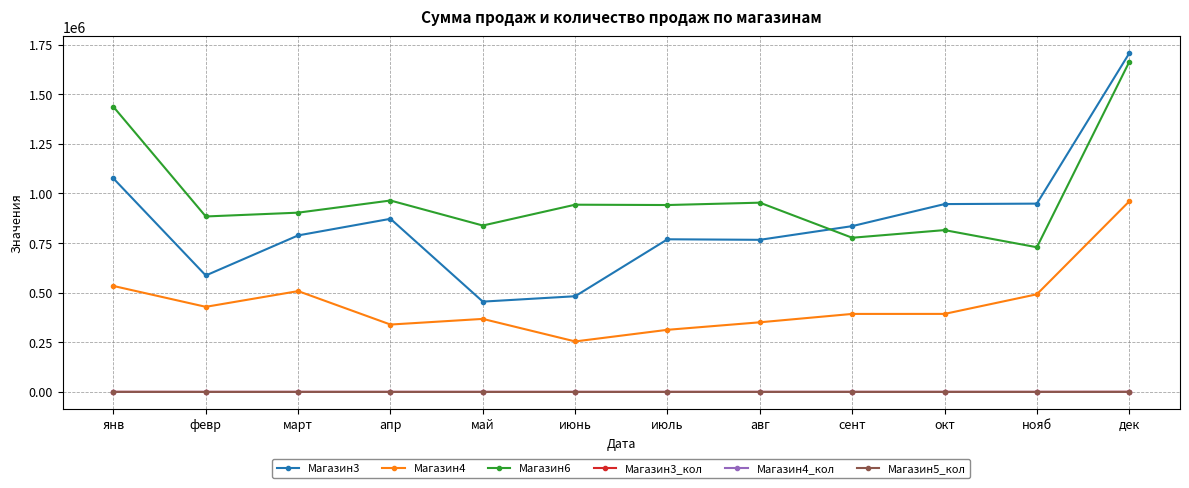

Where is the first local maximum for Магазин4?

март